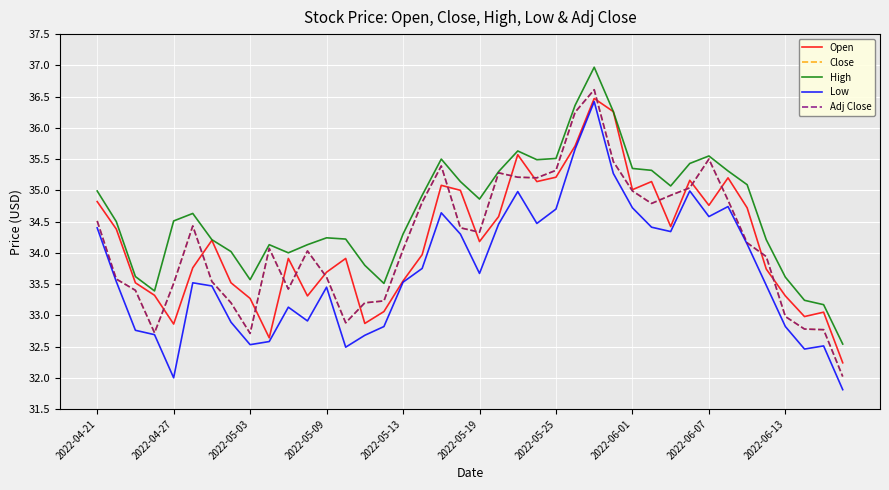

Does the chart display data point markers on the line(s)?

No